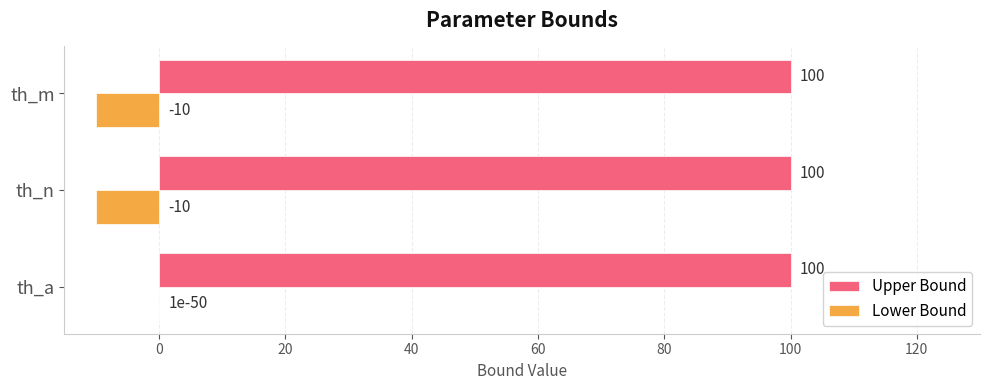

Read the Upper Bound value at th_n.

100.0